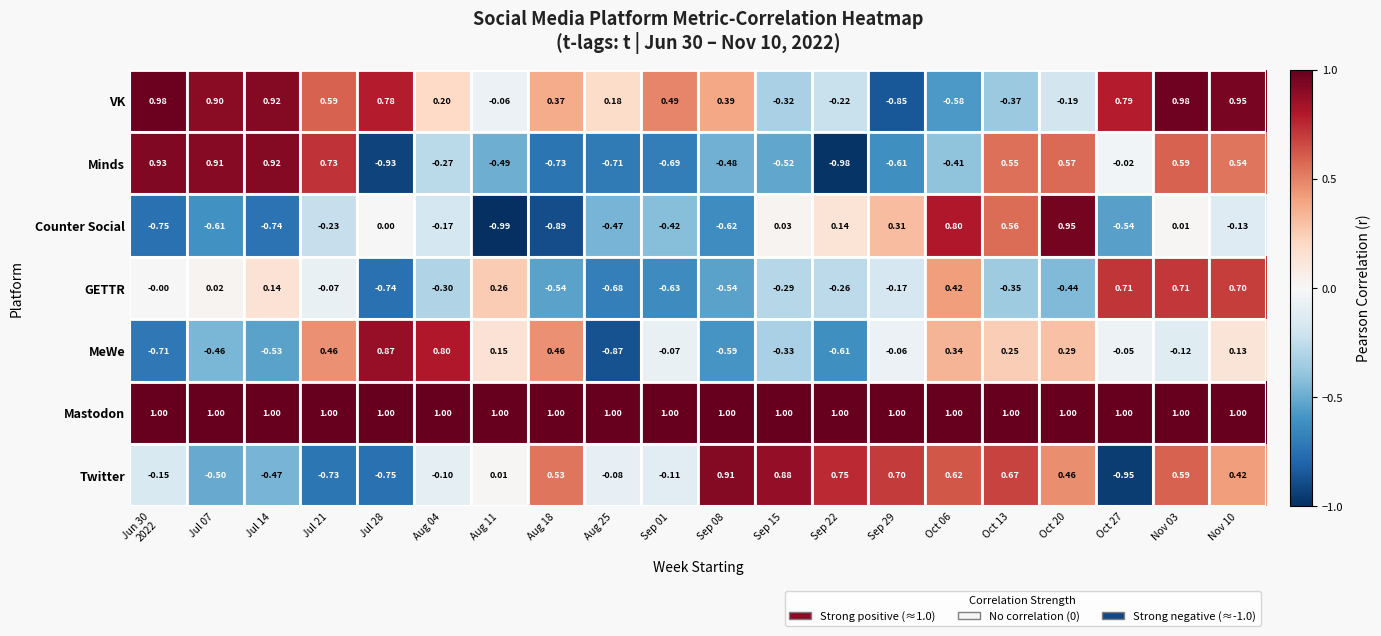

Which series has the widest spread of values?

Counter Social